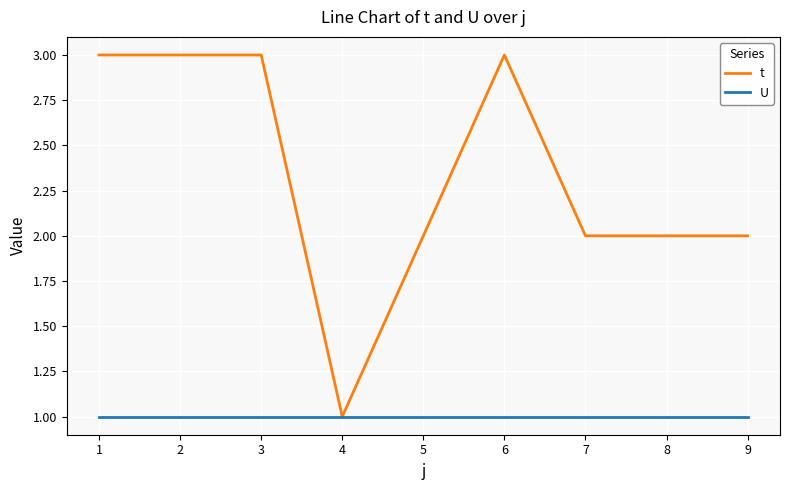

Which series has the largest range (max minus min)?

t